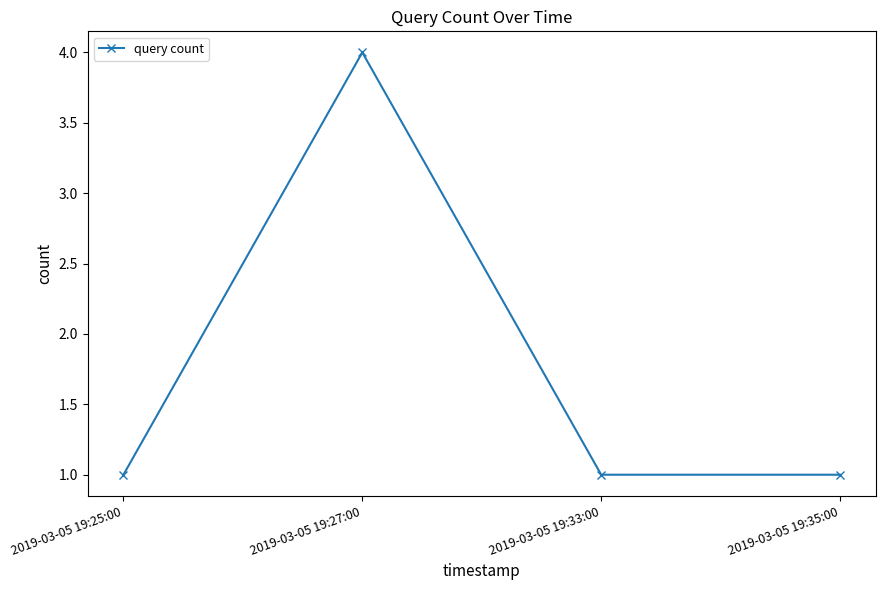

What is the label of the 2nd point from the left?

2019-03-05 19:27:00